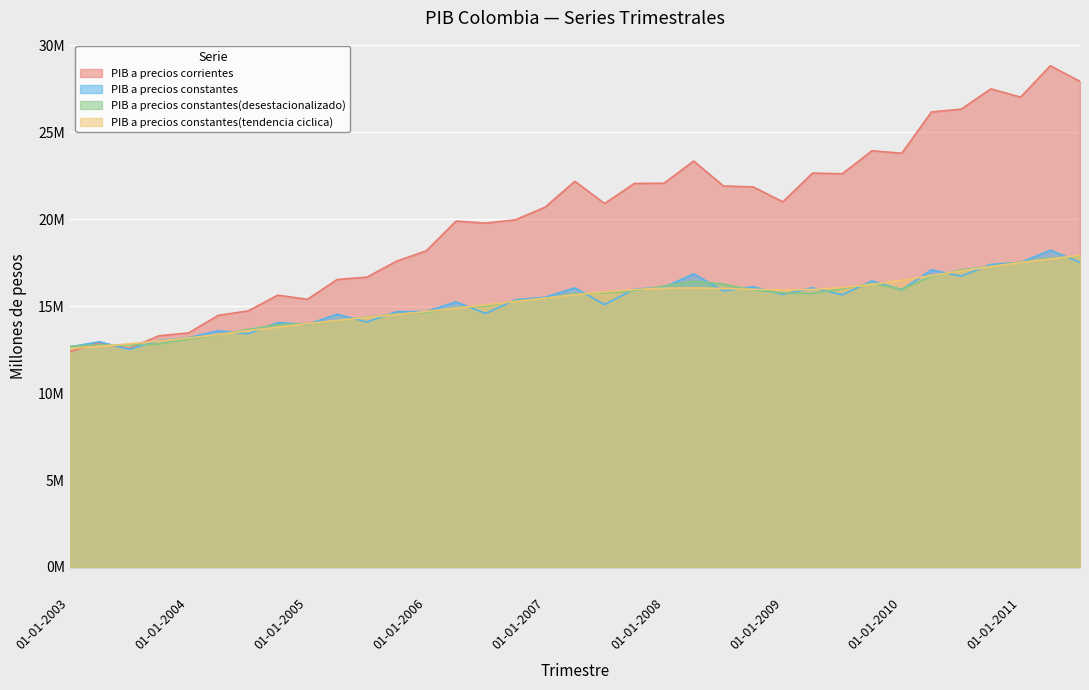

True or false: PIB a precios constantes(tendencia ciclica) and PIB a precios constantes(desestacionalizado) intersect in this chart.

True